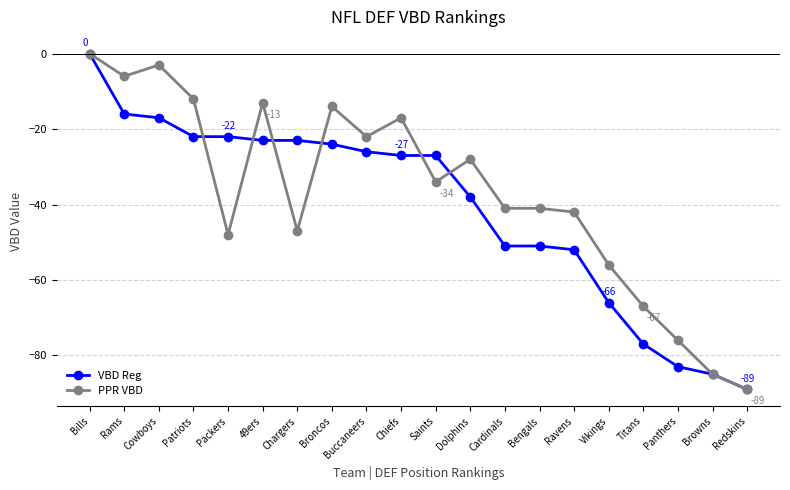

What is the difference between the maximum and minimum values in the VBD Reg series?

89